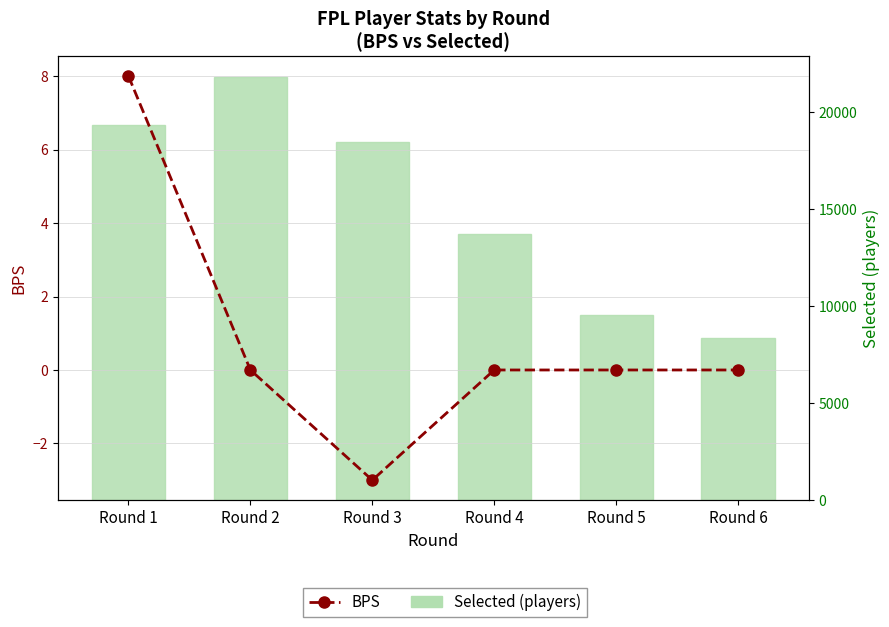

How many values in the BPS series are below 0?

1